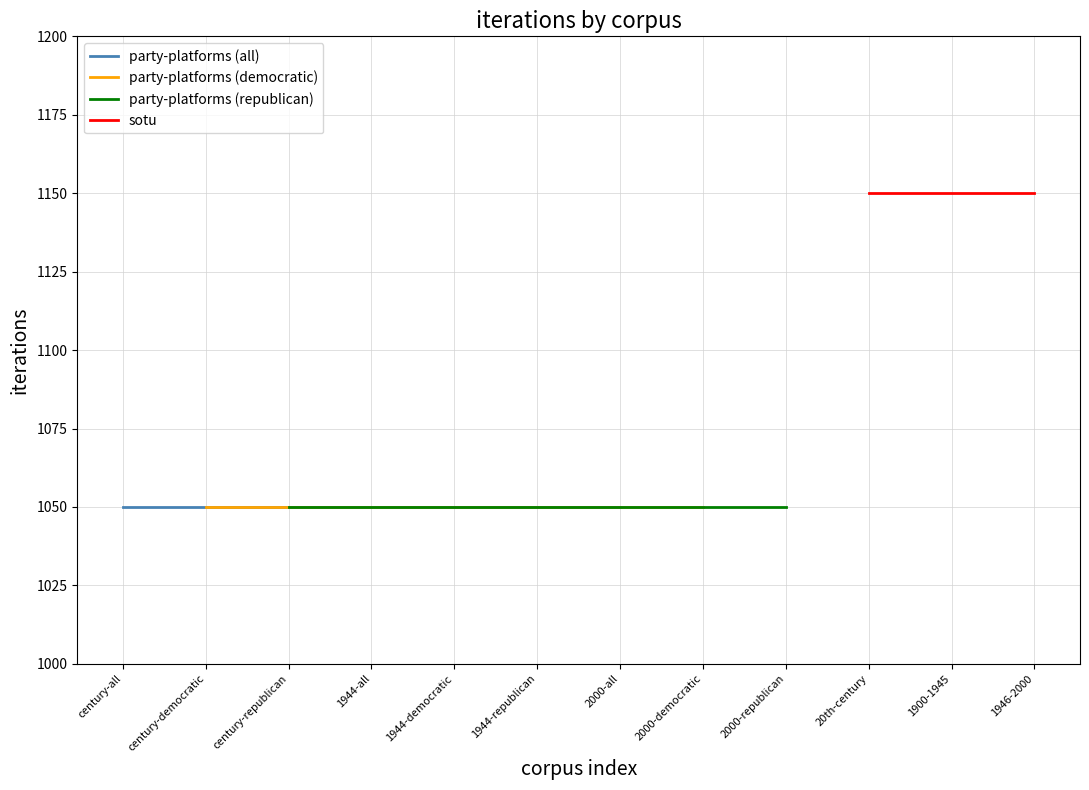

Reading left to right, list all the values displayed in this chart.

party-platforms (all): 1050	1050	1050
party-platforms (democratic): 1050	1050	1050
party-platforms (republican): 1050	1050	1050
sotu: 1150	1150	1150